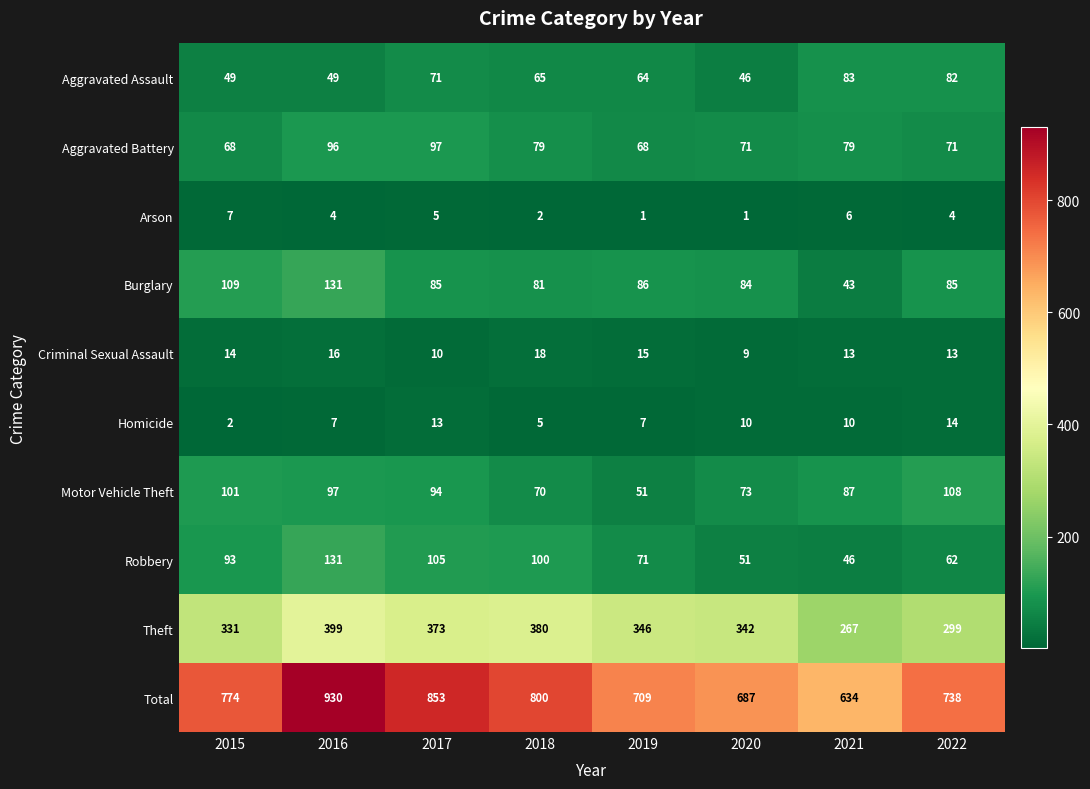

At which label is Theft closest to 333?

2015